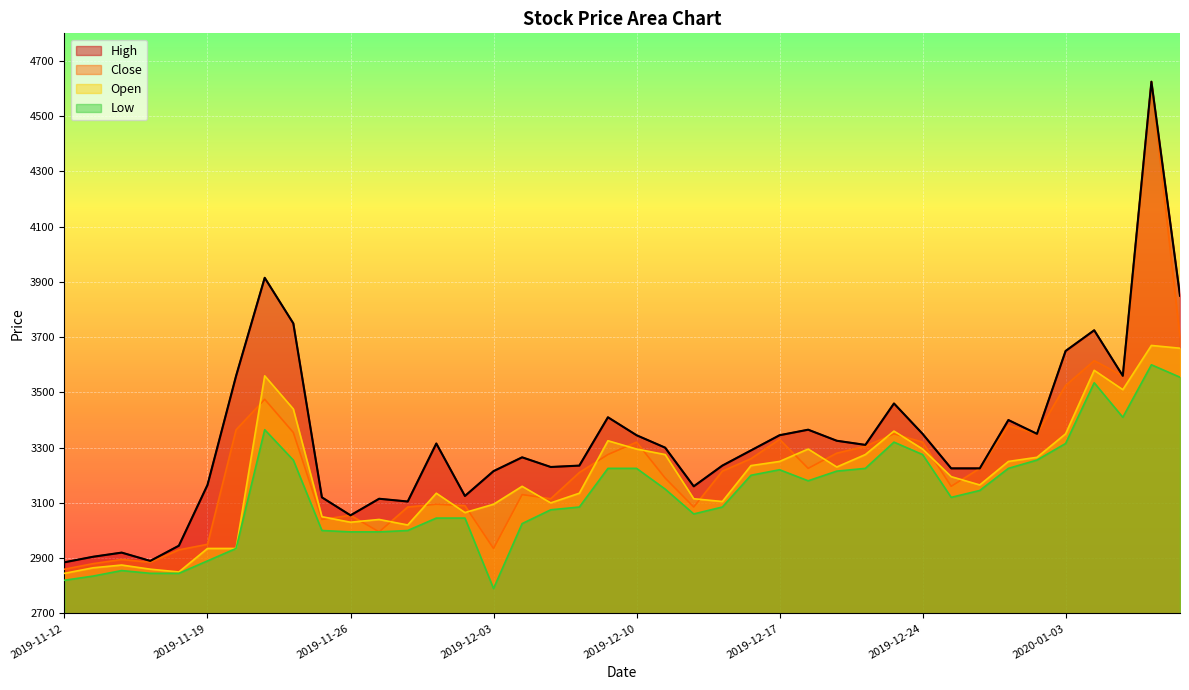

What is the approximate value of High at 2019-11-13, to the nearest 10?

2900